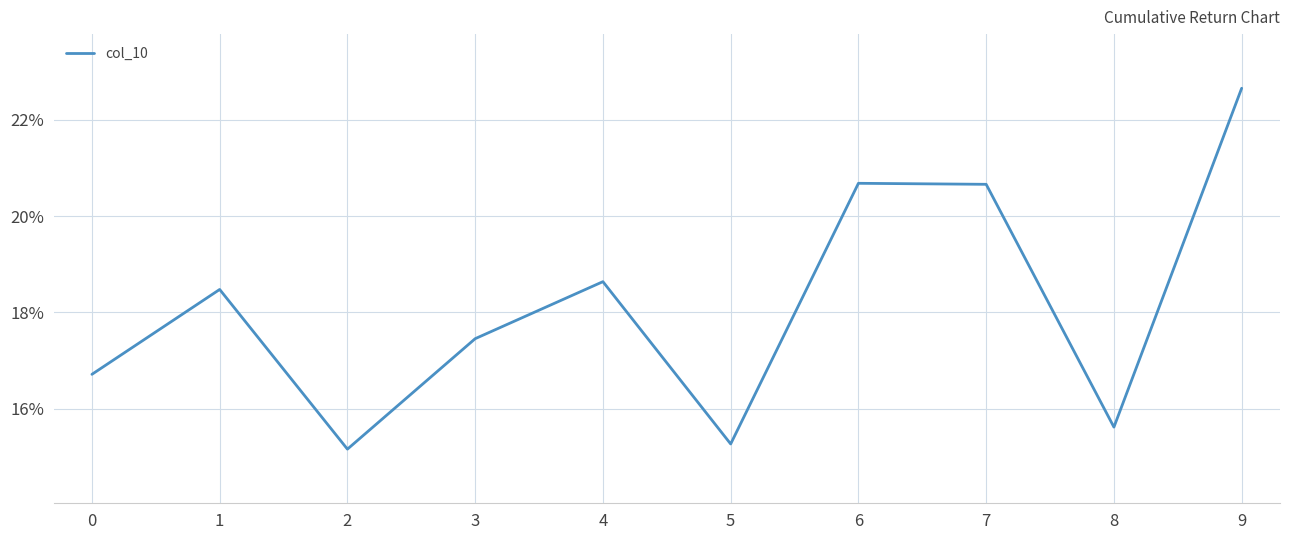

What is the minimum value shown in the chart?

0.2